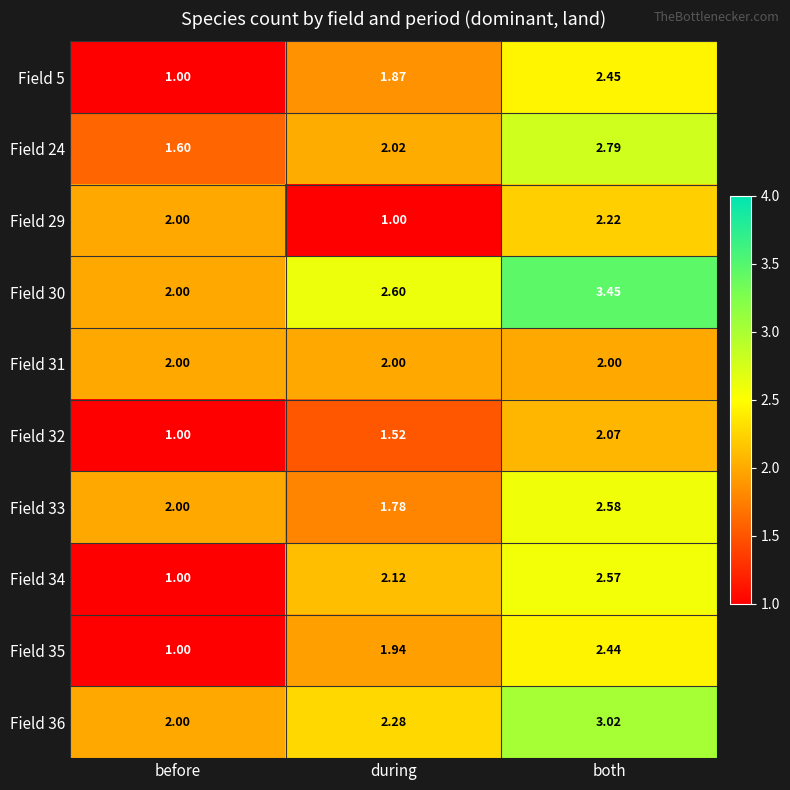

Is the value of Field 31 at before greater than the value of Field 36 at during?

No